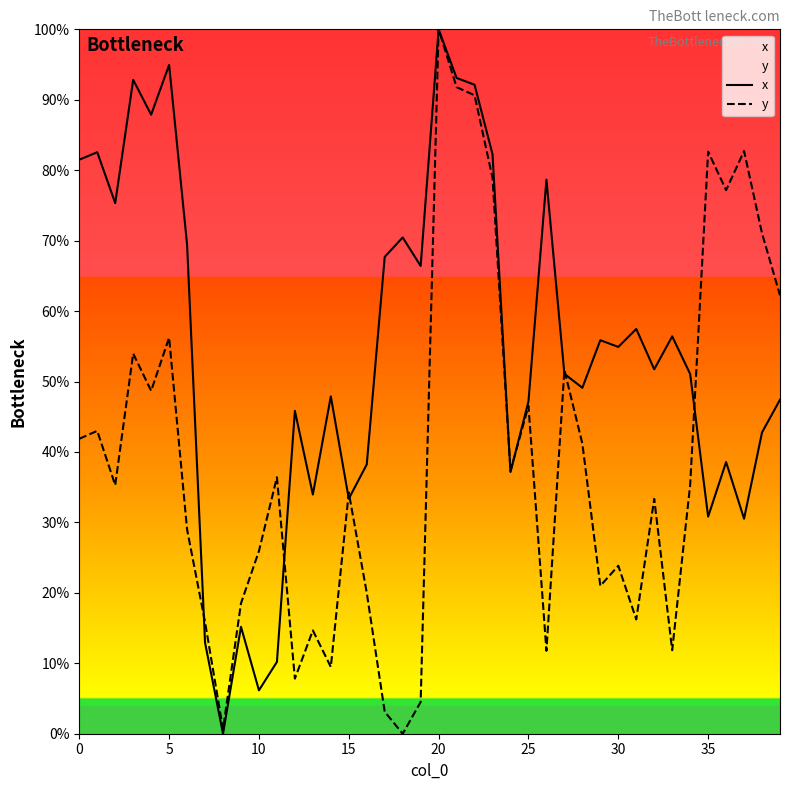

At which category is the sum across all series the highest?

20